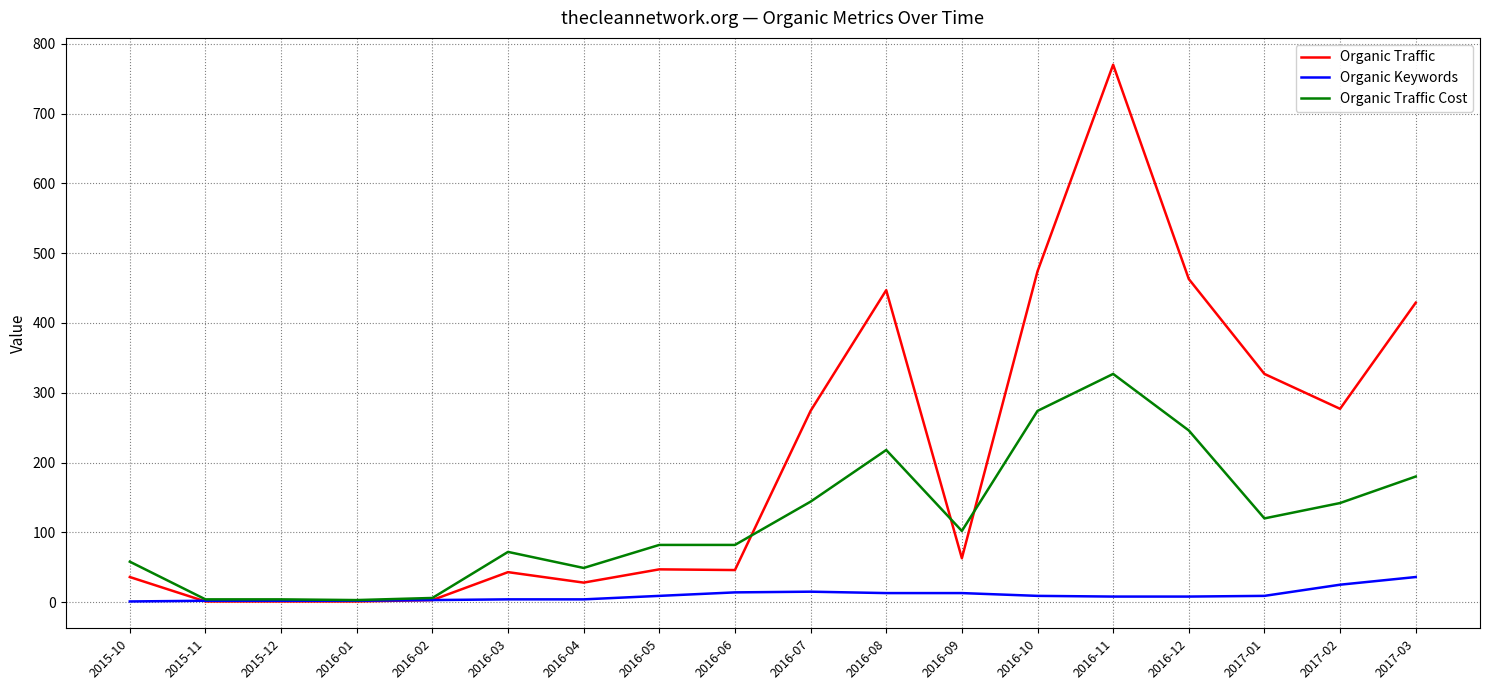

Which category has the highest value in the Organic Traffic Cost series?

2016-11